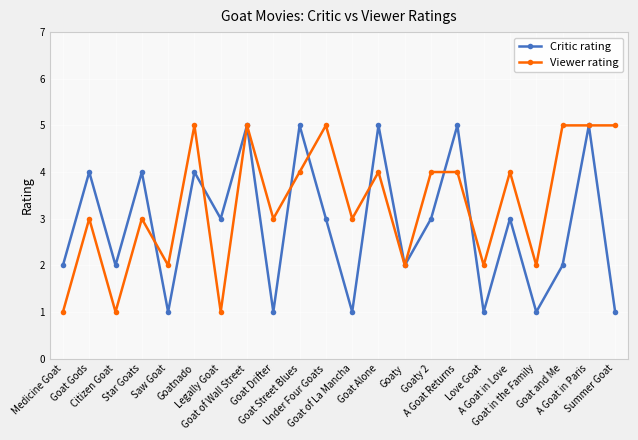

What is the value of the Critic rating point at the 16th from the left?

5